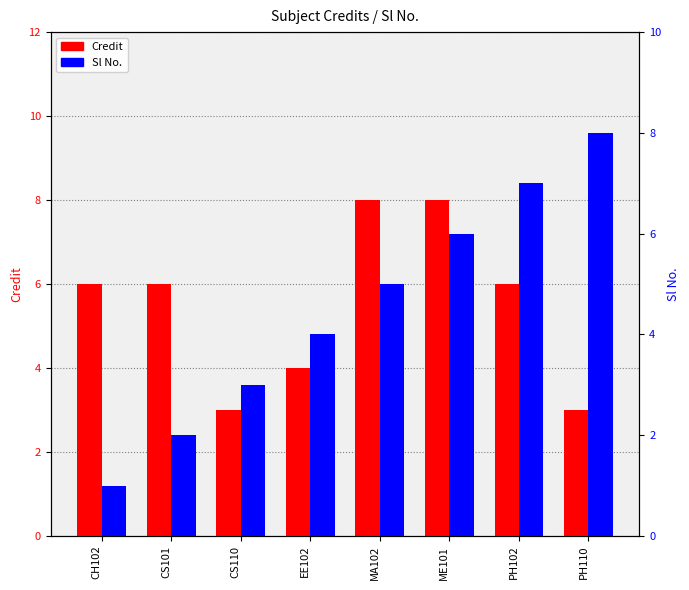

At MA102, list the series in order from largest to smallest.

Credit, Sl No.